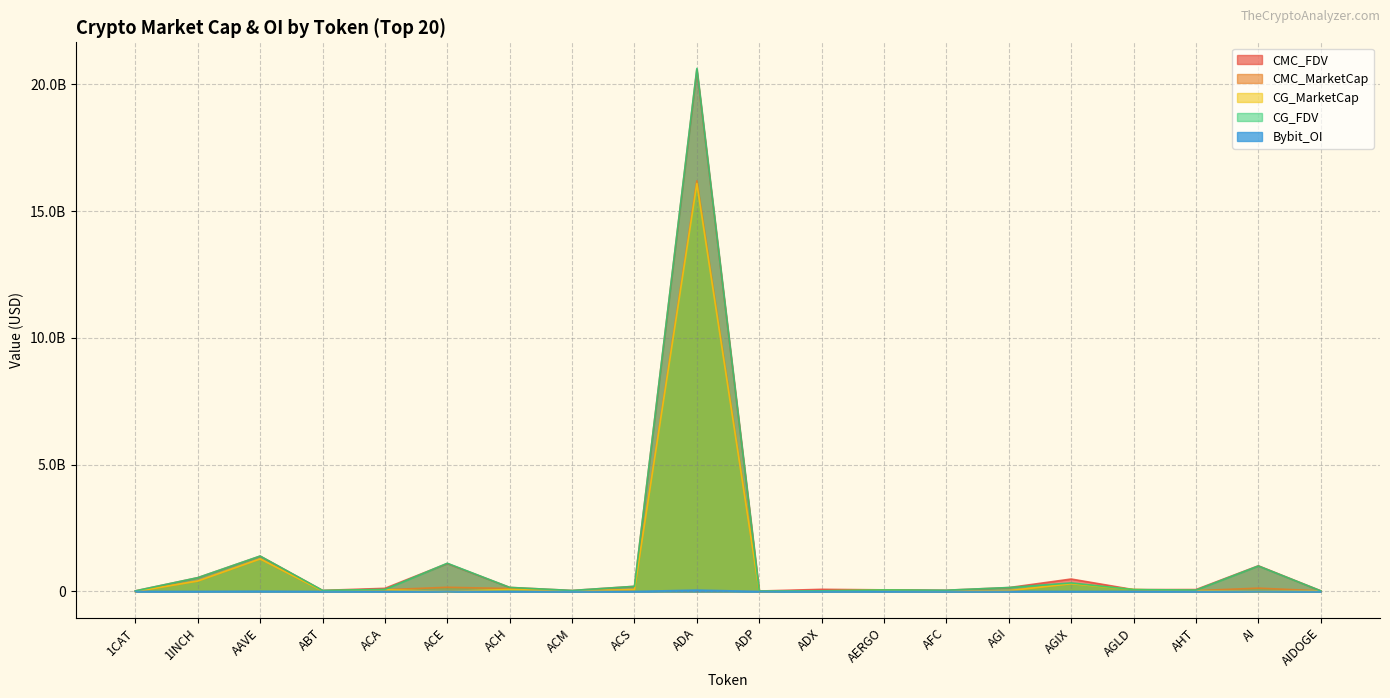

At AHT, list the series in order from largest to smallest.

CMC_FDV, CG_FDV, CG_MarketCap, CMC_MarketCap, Bybit_OI